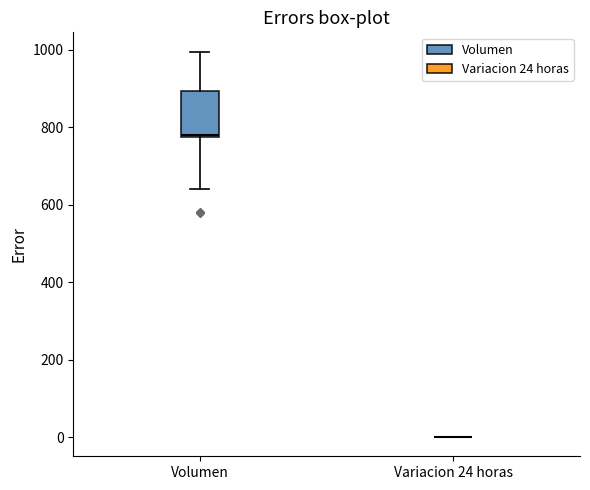

Where does the lower whisker of the box for Volumen end on the y-axis? The values are not printed on the chart, so give them approximately, as read against the axis.

640